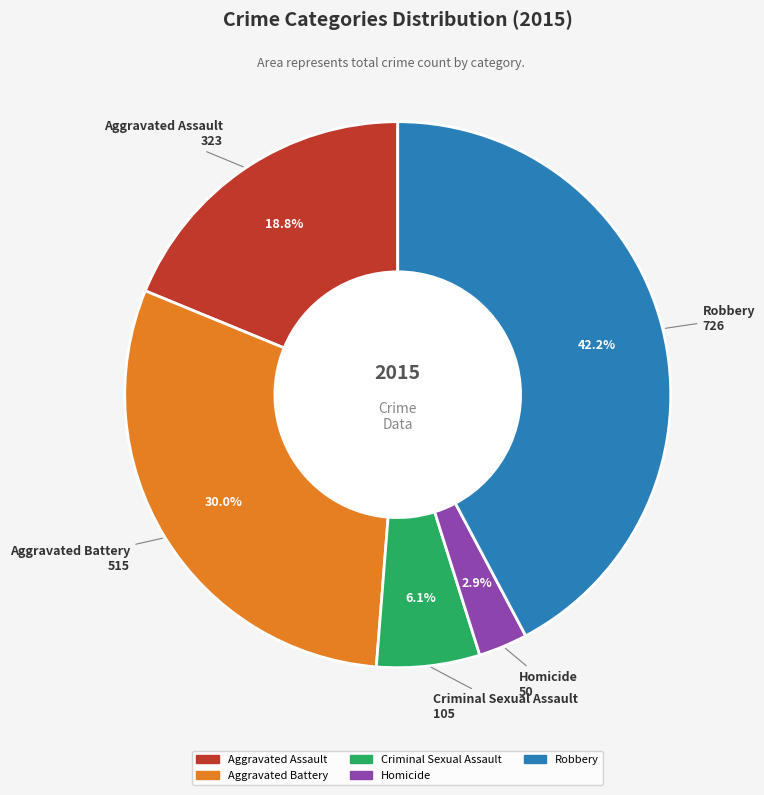

To the nearest percent, what percentage of the pie is Criminal Sexual Assault?

6%